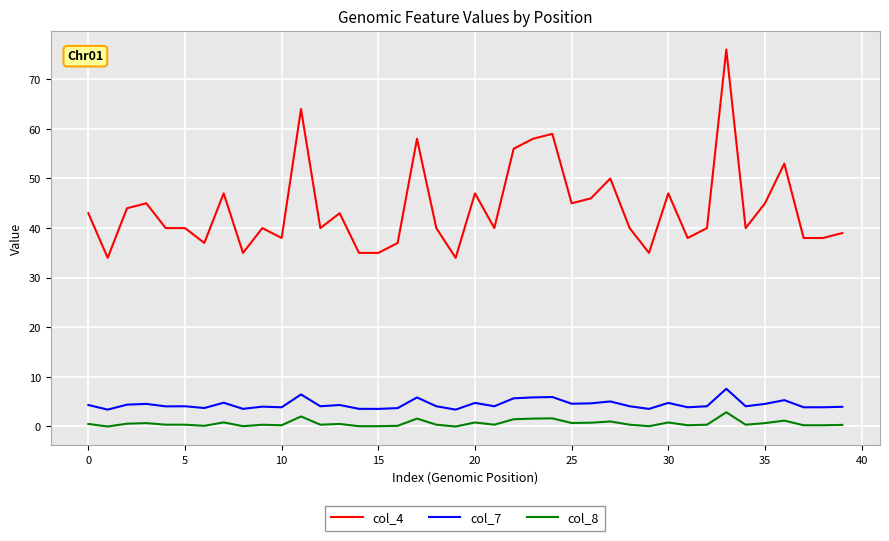

Does the chart have visible grid lines?

Yes